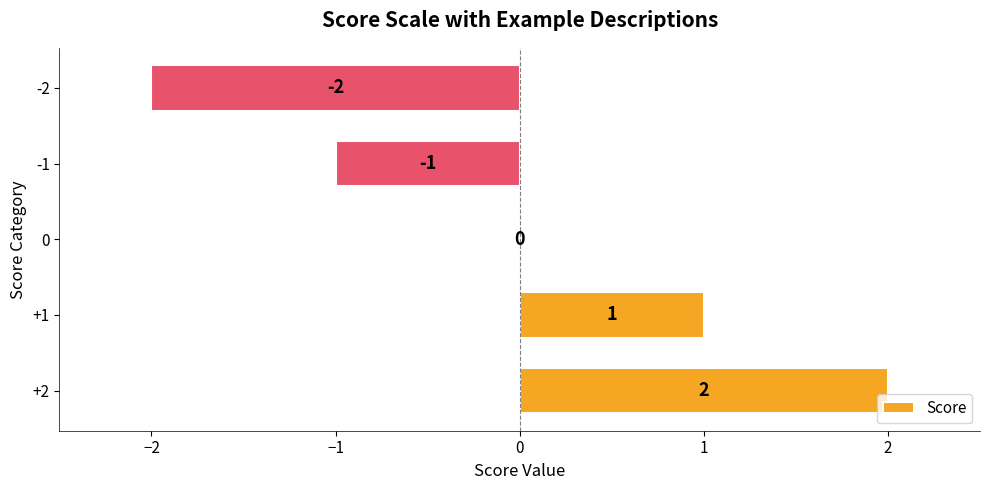

The chart shows a value of 1 at +2. True or false?

False